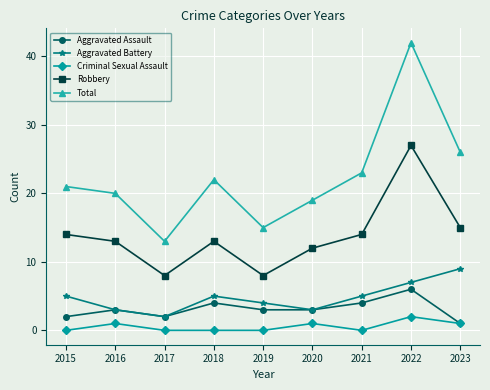

What is the spread (max minus min) of values at 2015?

21